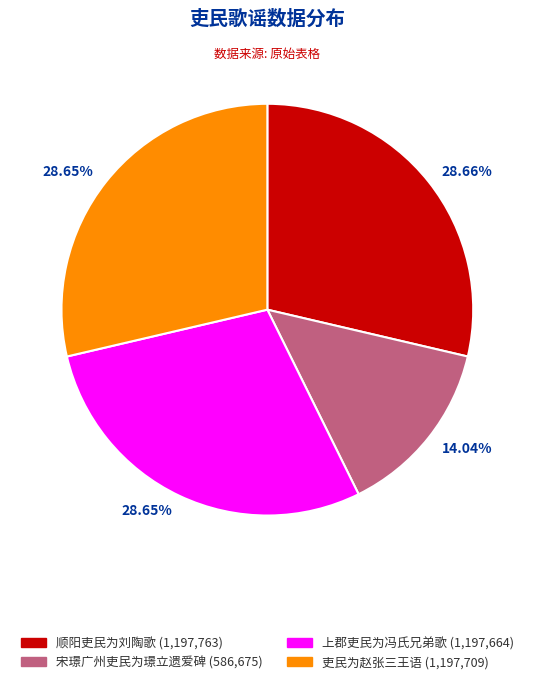

Is there a majority slice in this chart?

No